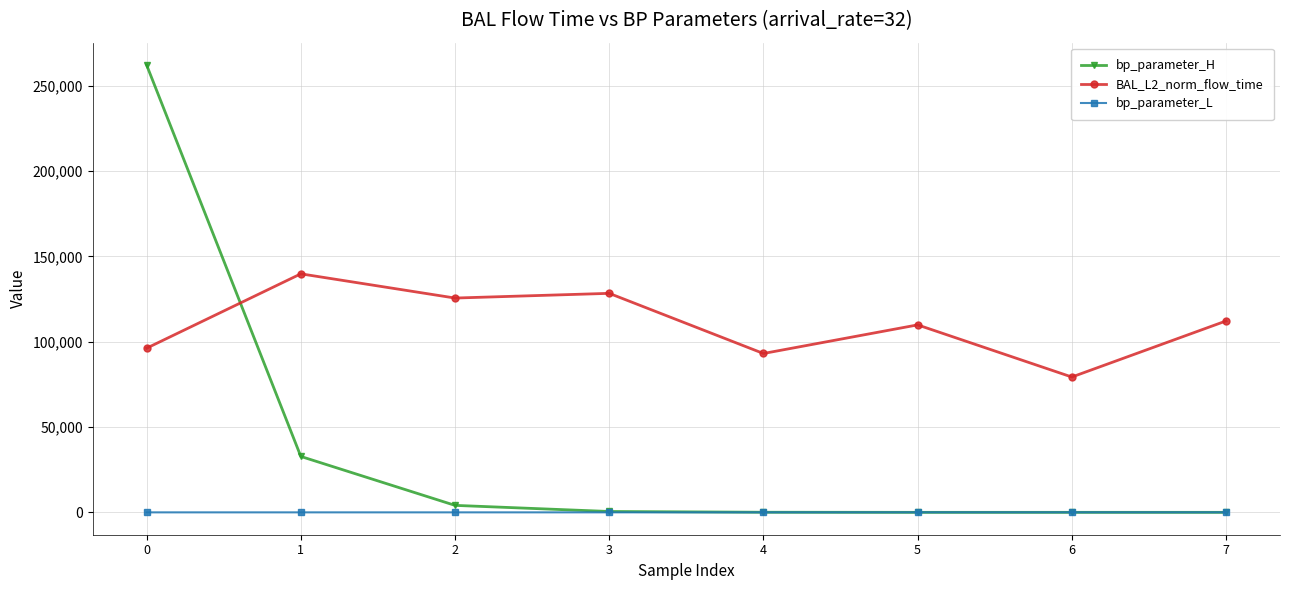

How many intersections are there between bp_parameter_L and bp_parameter_H?

1